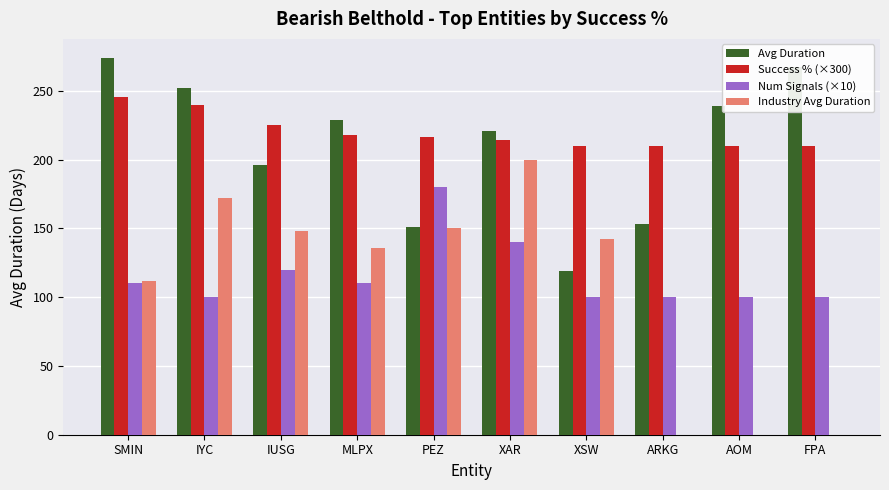

What are all the series names shown in the legend?

Avg Duration, Success % (×300), Num Signals (×10), Industry Avg Duration